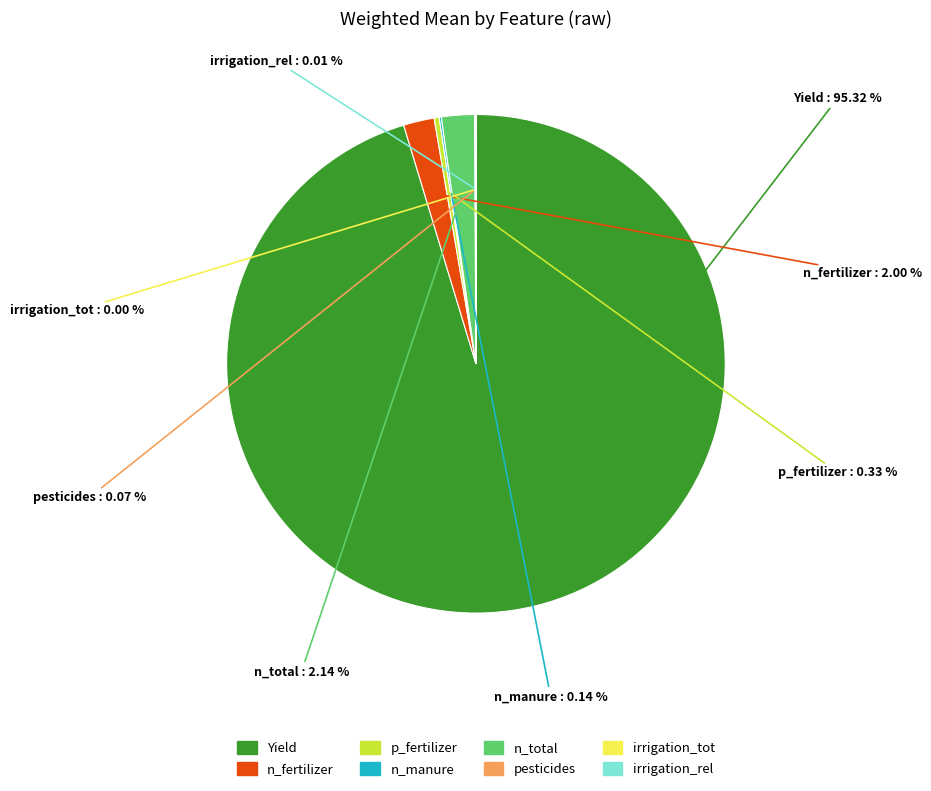

The n_total slice represents 12% of the pie. True or false?

False